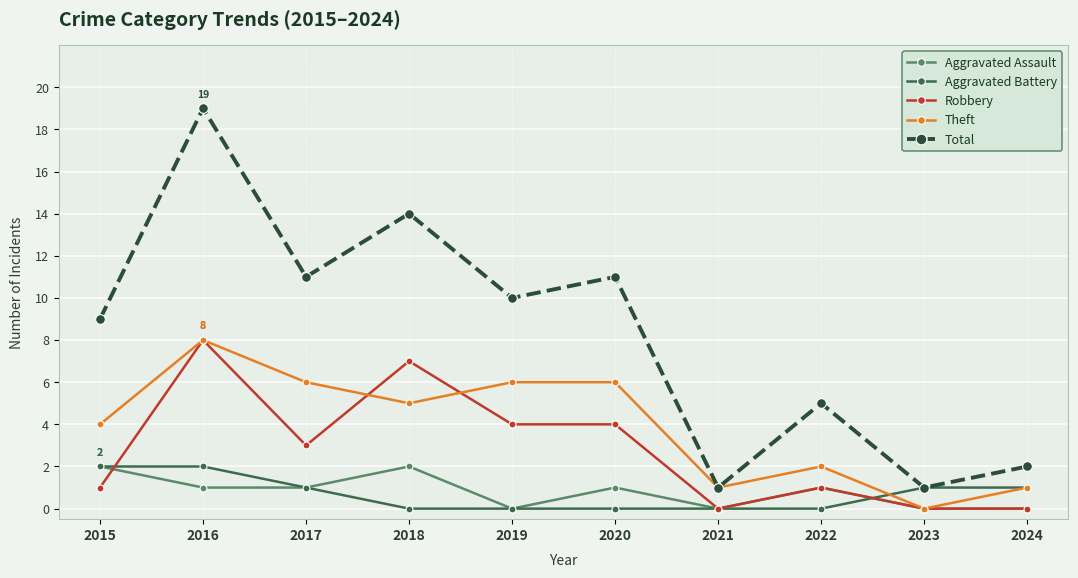

Is it true that Aggravated Assault equals 1 at 2022?

True